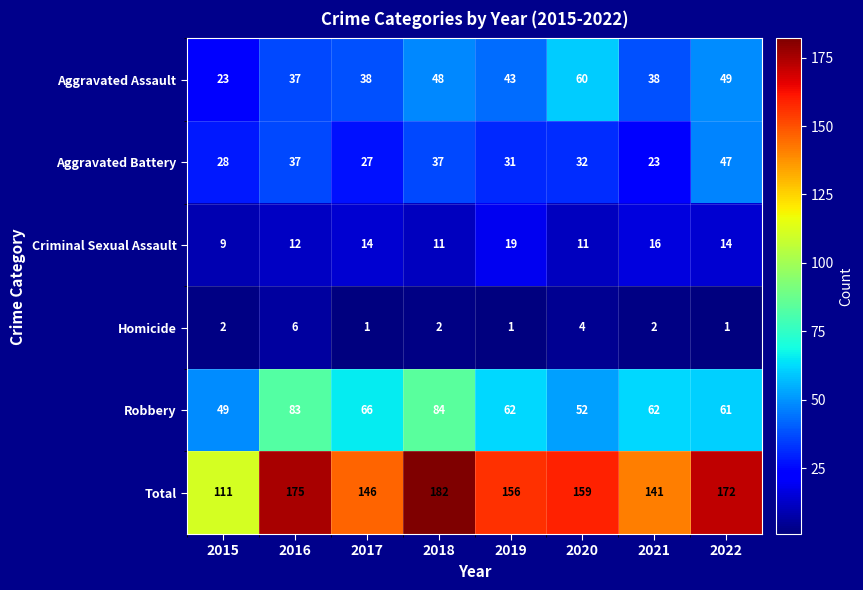

What is the difference between the second highest and second lowest values in the Criminal Sexual Assault series?

5